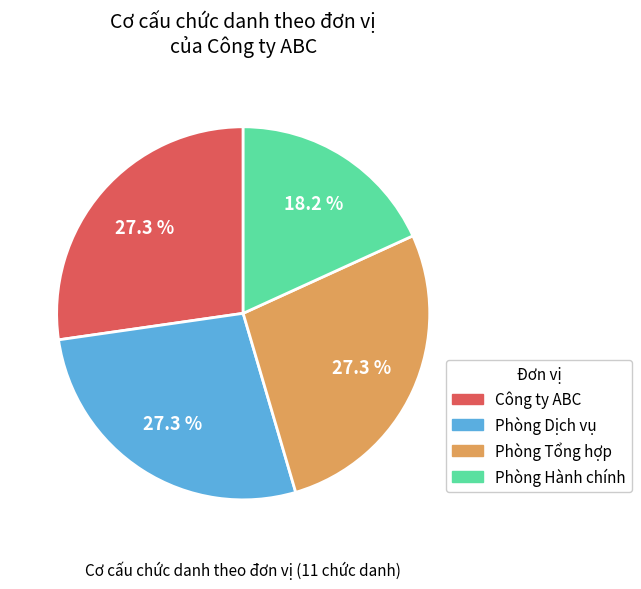

True or false: Phòng Tổng hợp accounts for 27% of the total.

True